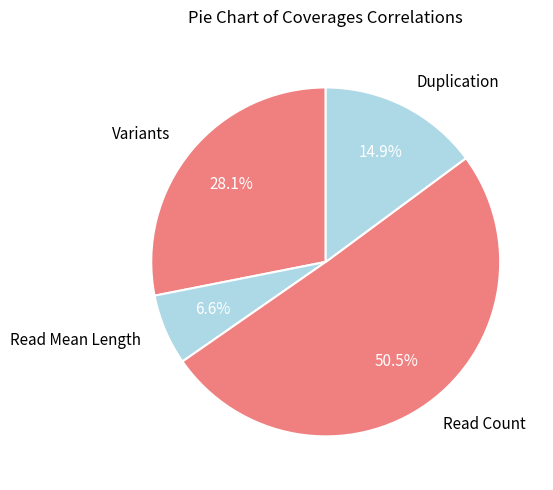

Combined, do Variants and Duplication account for over 50%?

No